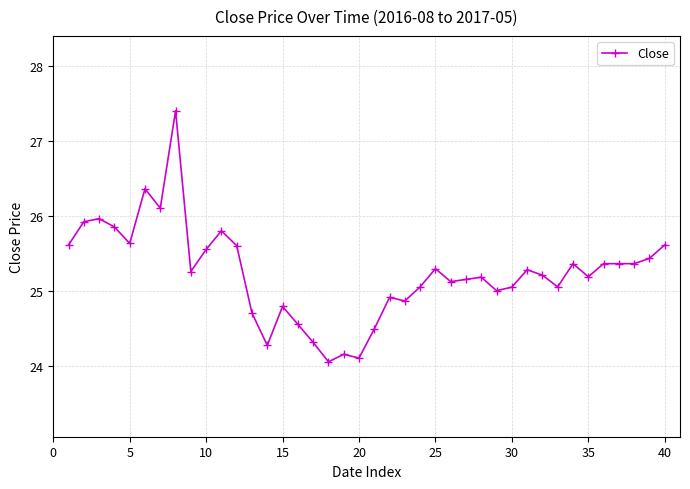

What is the maximum value shown in the chart?

27.4